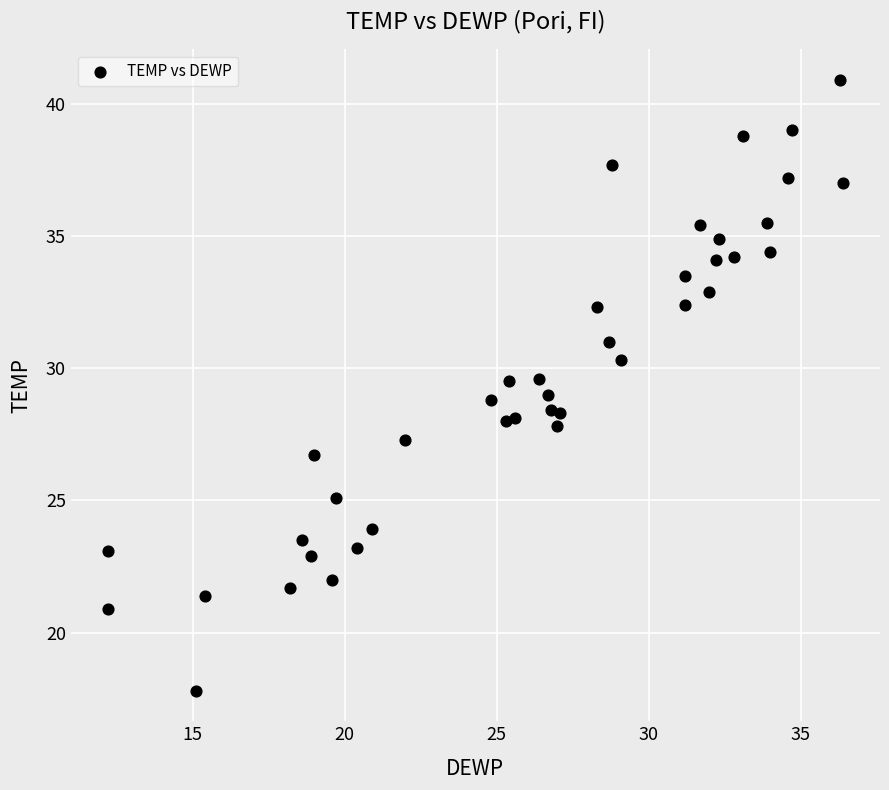

What is the range of Y values (max minus min)?

23.1